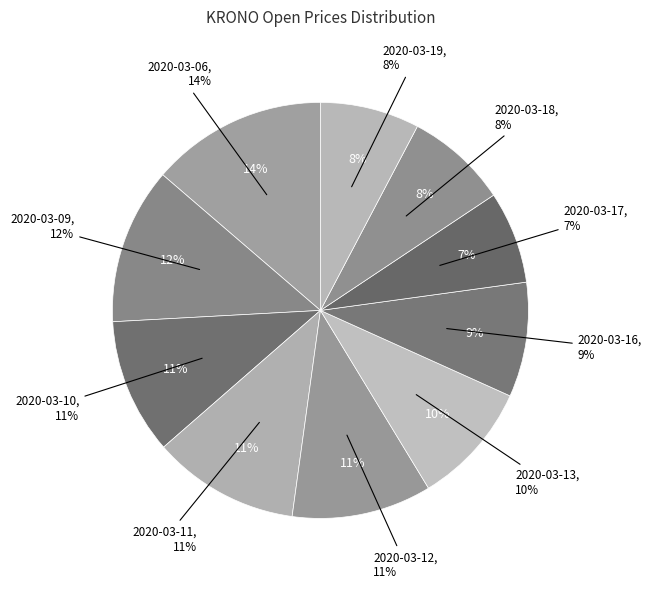

Rank the categories by value from highest to lowest.

2020-03-06, 2020-03-09, 2020-03-11, 2020-03-12, 2020-03-10, 2020-03-13, 2020-03-16, 2020-03-18, 2020-03-19, 2020-03-17